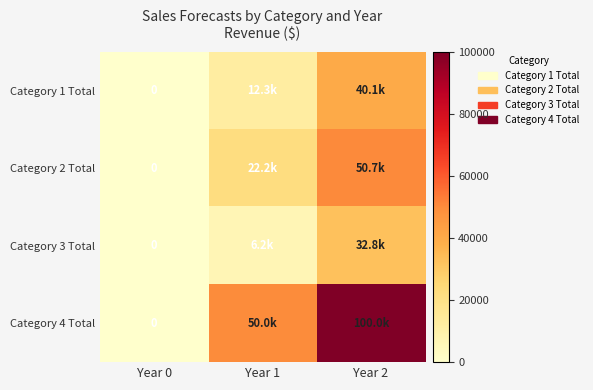

At which category is the sum across all series the highest?

Year 2